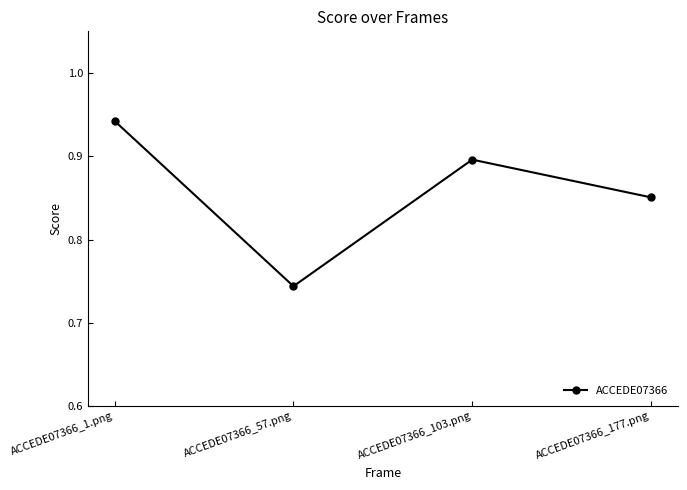

Which label corresponds to the smallest value in the chart?

ACCEDE07366_57.png